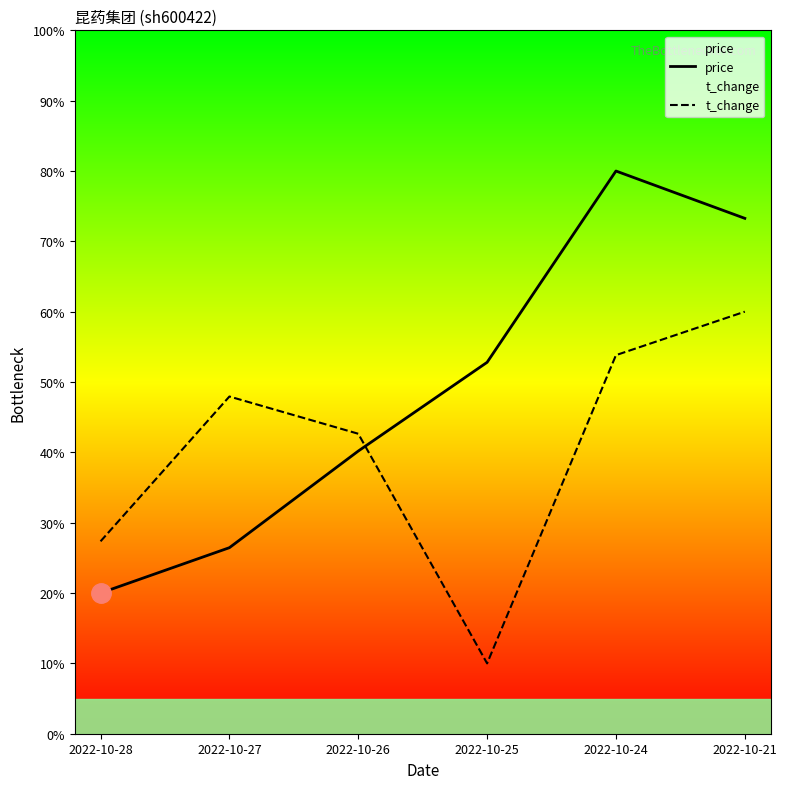

What is the total value across all series at 2022-10-24?

133.8